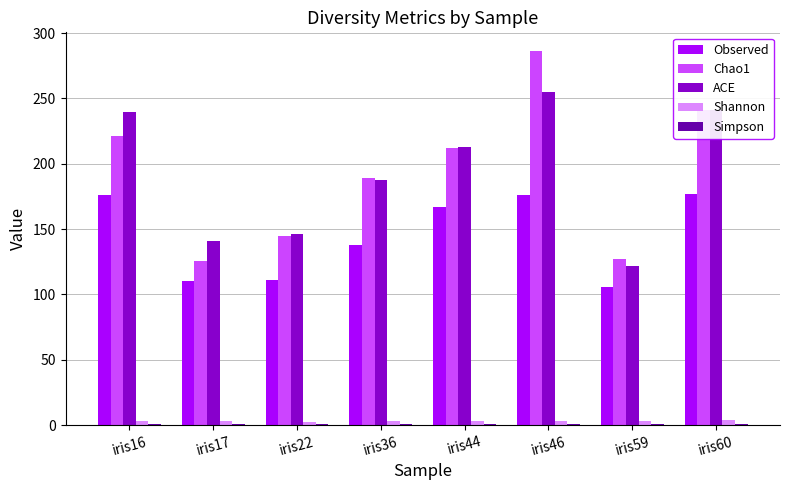

Is the value of Chao1 at iris46 greater than the value of ACE at iris60?

Yes